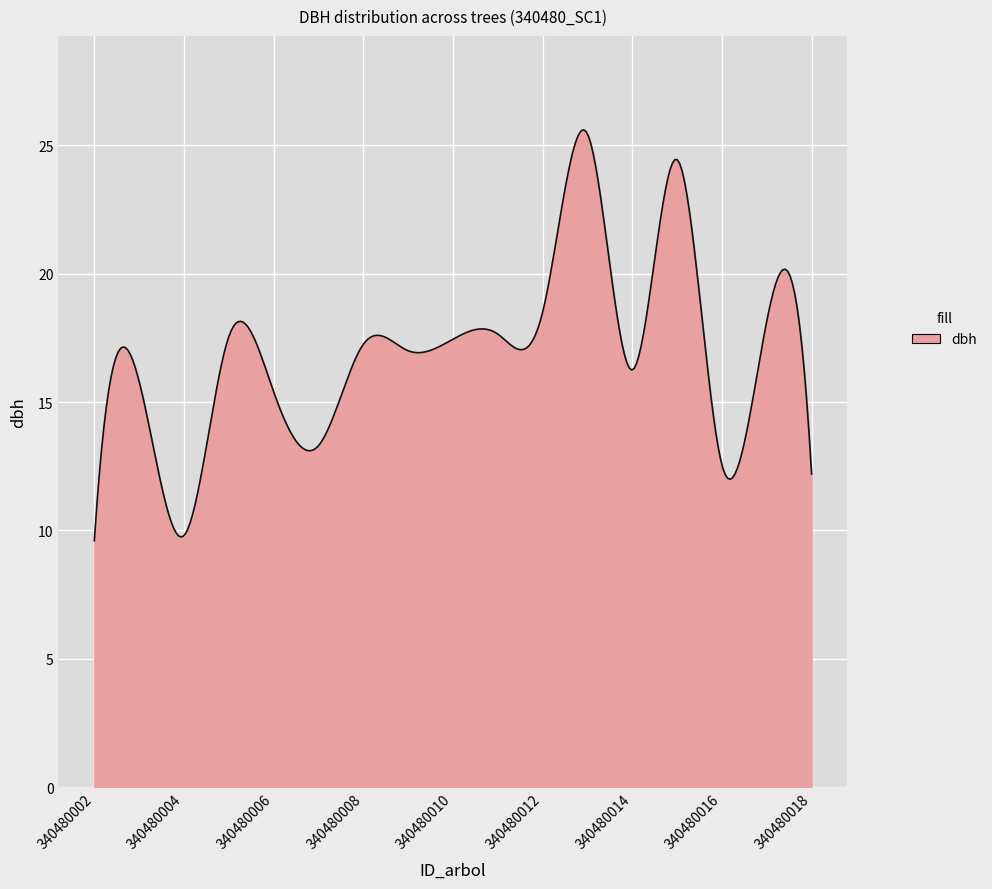

What is the difference between the maximum and minimum values?

16.0